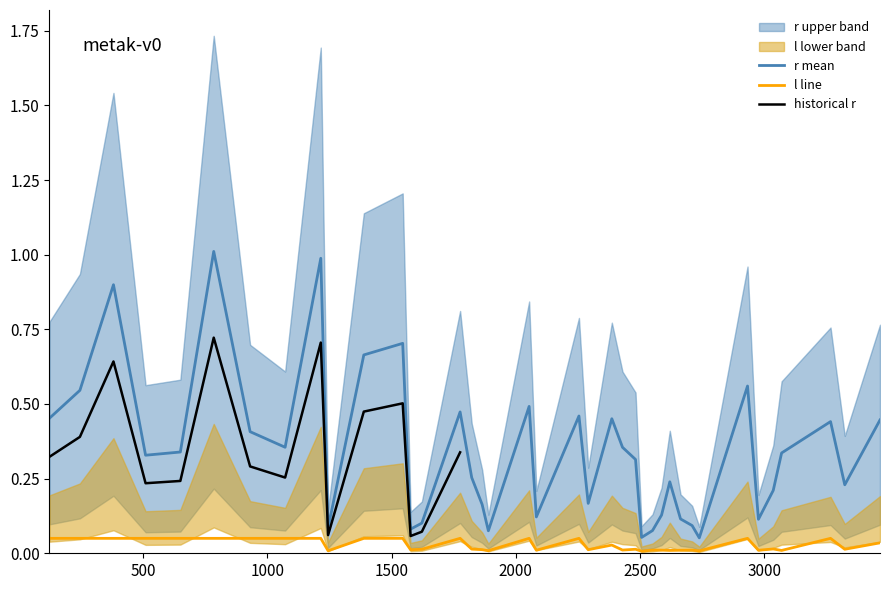

Which series has the largest range (max minus min)?

r